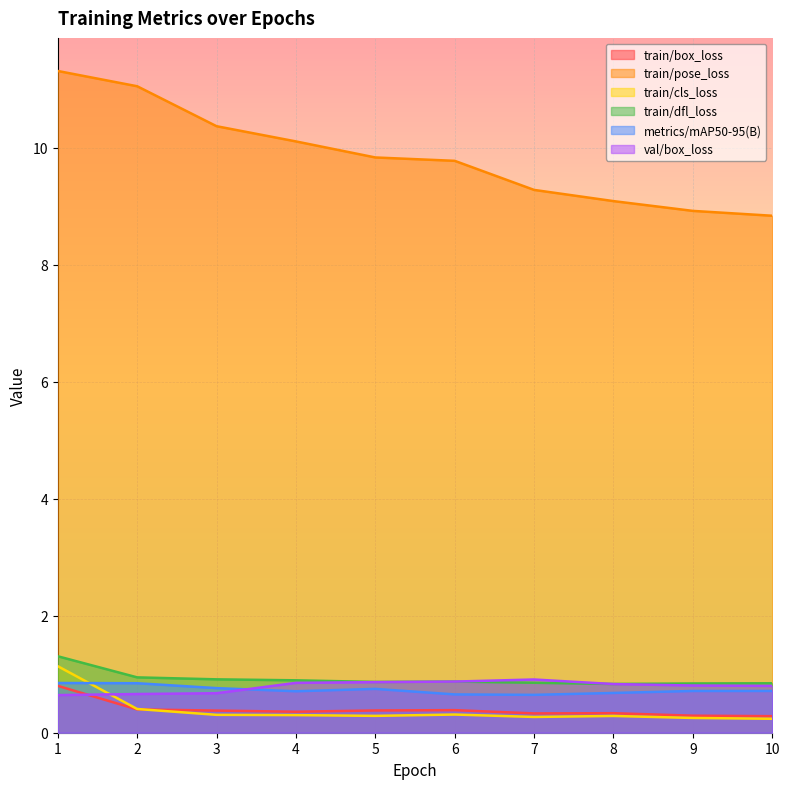

At 2, list the series in order from smallest to largest.

train/box_loss, train/cls_loss, val/box_loss, metrics/mAP50-95(B), train/dfl_loss, train/pose_loss